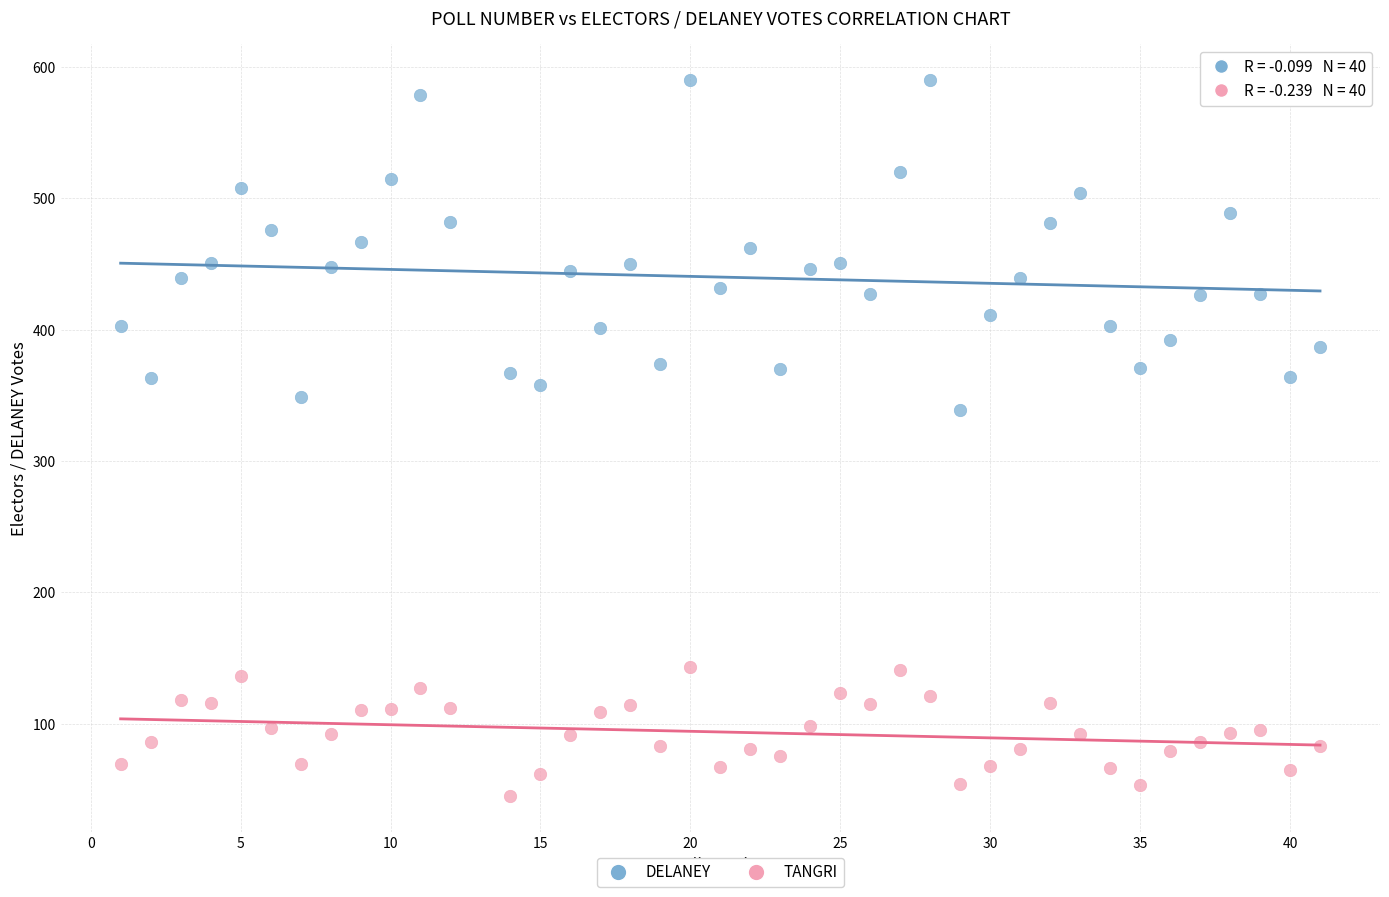

Across all data points, what is the range of X values (max minus min)?

40